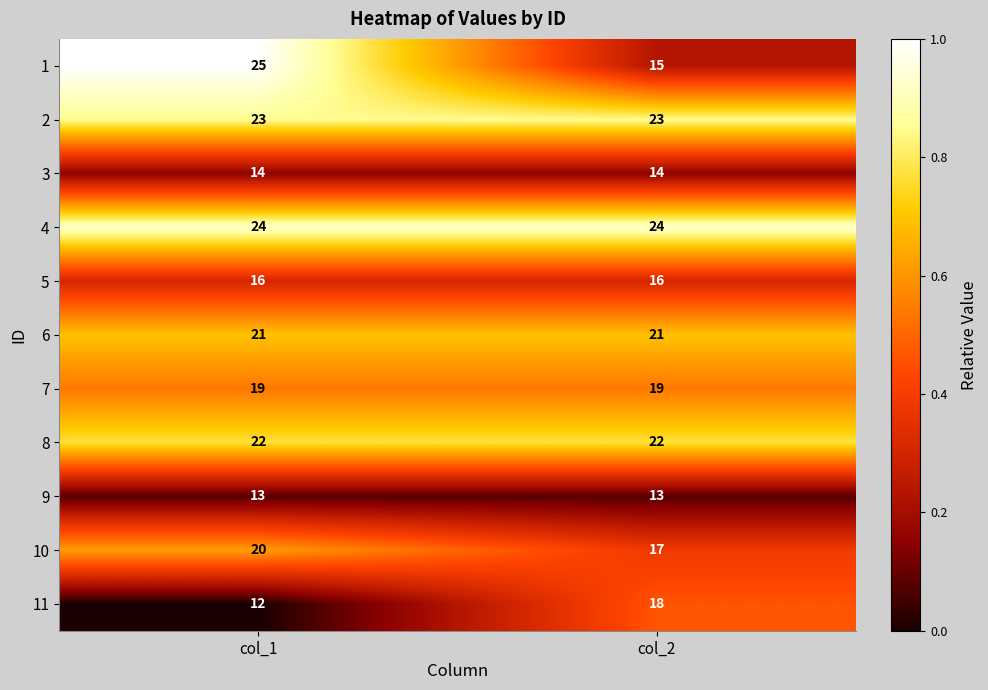

Reading left to right, transcribe all the data shown in this chart.

1: col_1=25	col_2=15
2: col_1=23	col_2=23
3: col_1=14	col_2=14
4: col_1=24	col_2=24
5: col_1=16	col_2=16
6: col_1=21	col_2=21
7: col_1=19	col_2=19
8: col_1=22	col_2=22
9: col_1=13	col_2=13
10: col_1=20	col_2=17
11: col_1=12	col_2=18